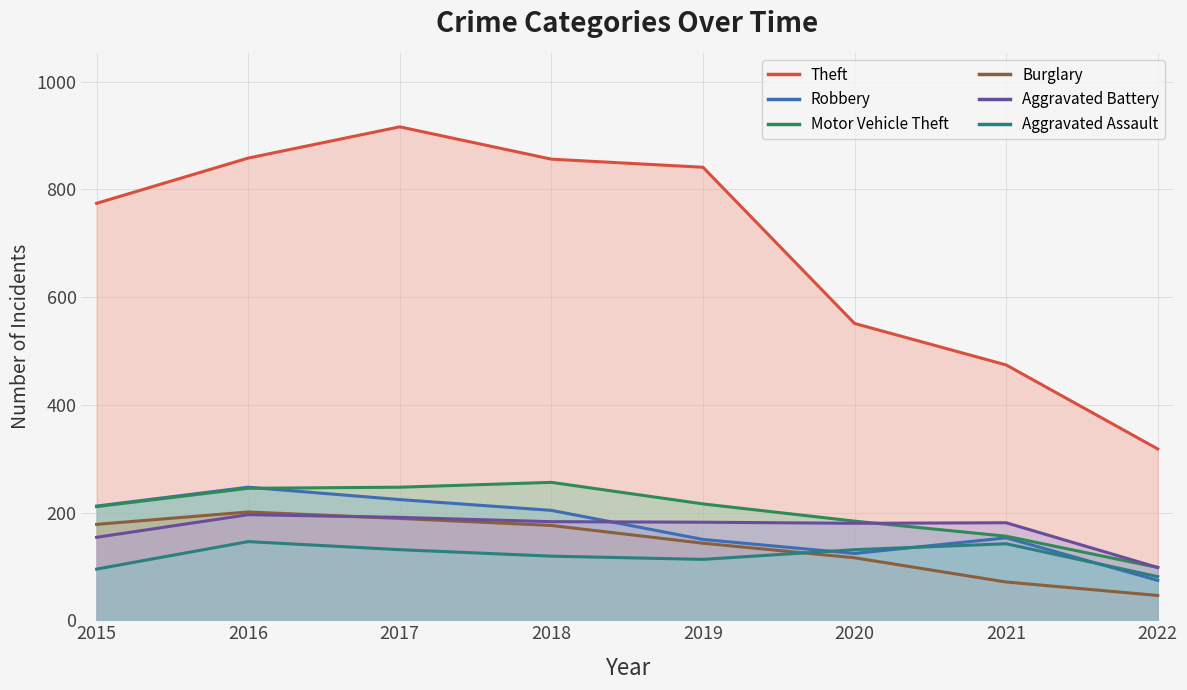

What is the difference between the maximum and second lowest values in the Robbery series?

123